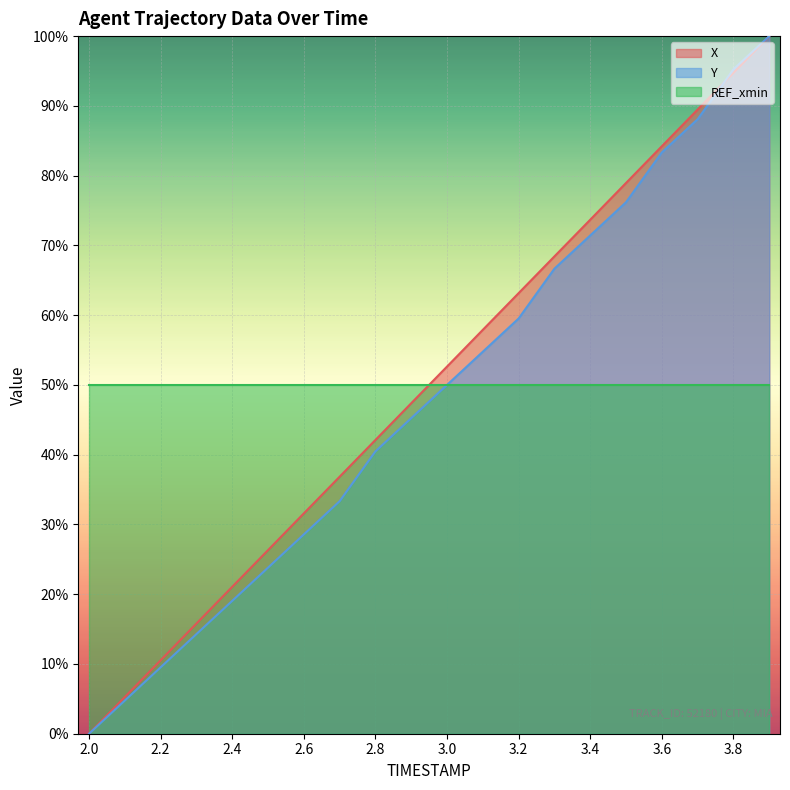

What is the sum of all X values?

1000.1